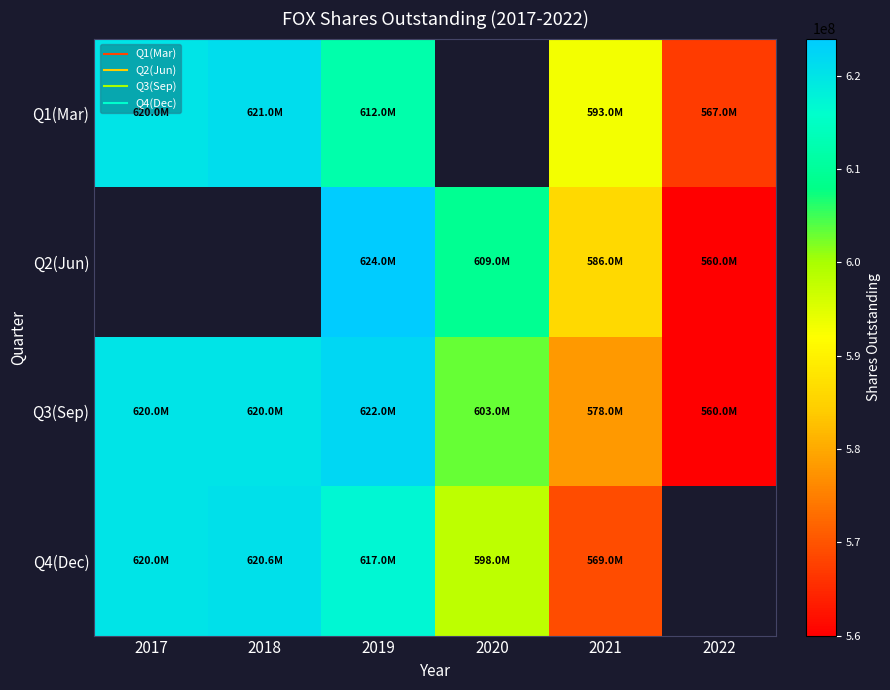

Is the value of Q4(Dec) at 2020 greater than the value of Q3(Sep) at 2021?

Yes